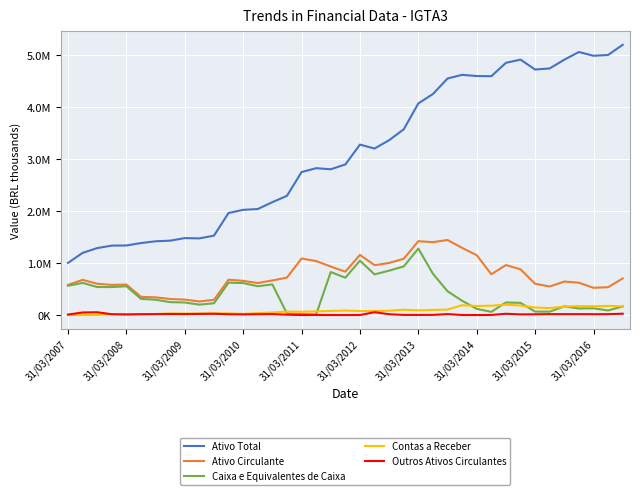

At how many categories does at least one series exceed 2111302?

25